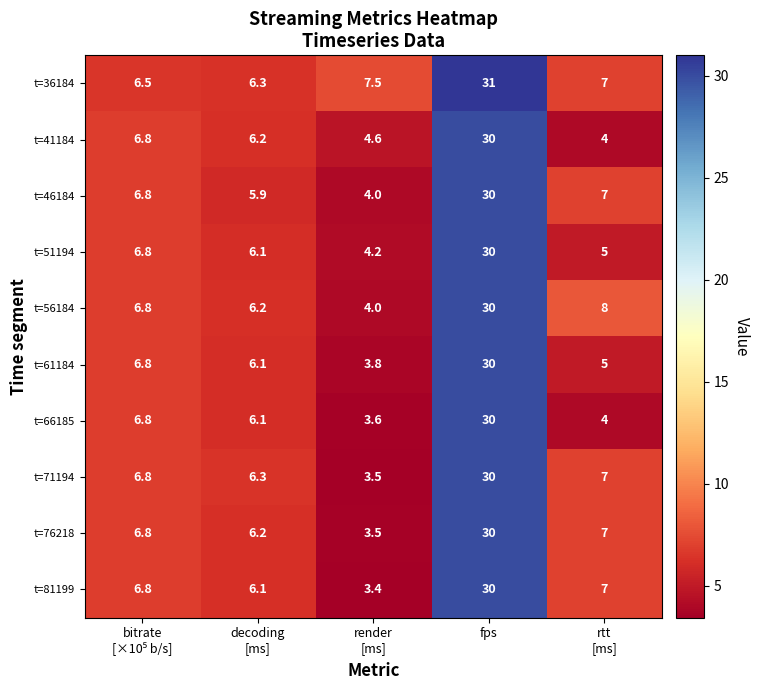

Count the number of categories in the chart.

5